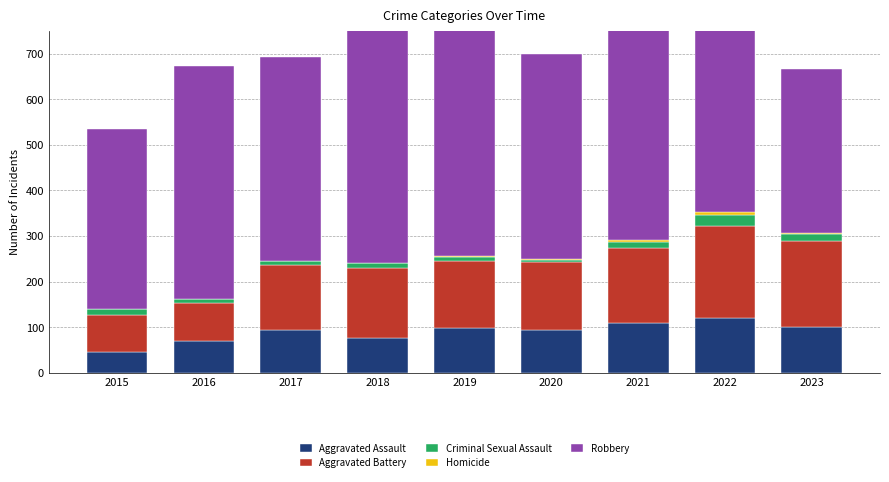

At which label does Aggravated Battery reach its minimum?

2015